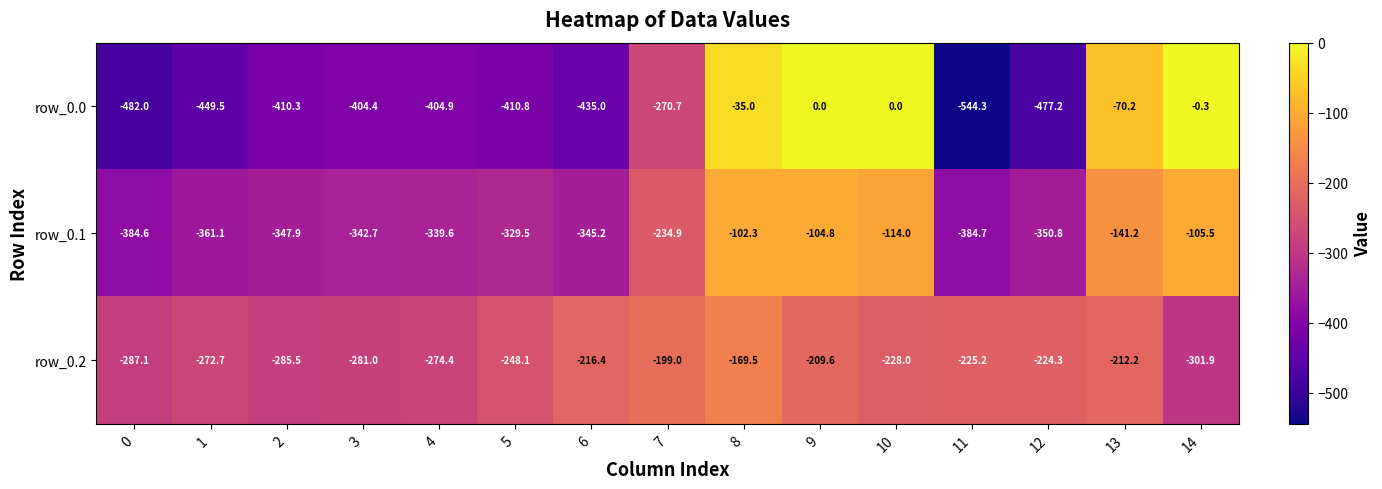

What is the difference between the second highest and second lowest values in the row_0.0 series?

482.0